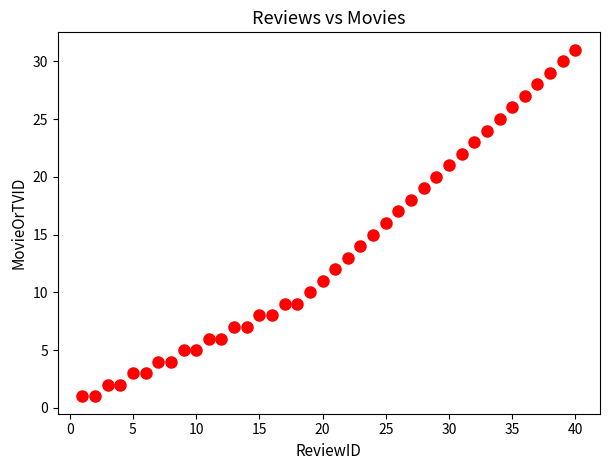

What is the range of Y values (max minus min)?

30